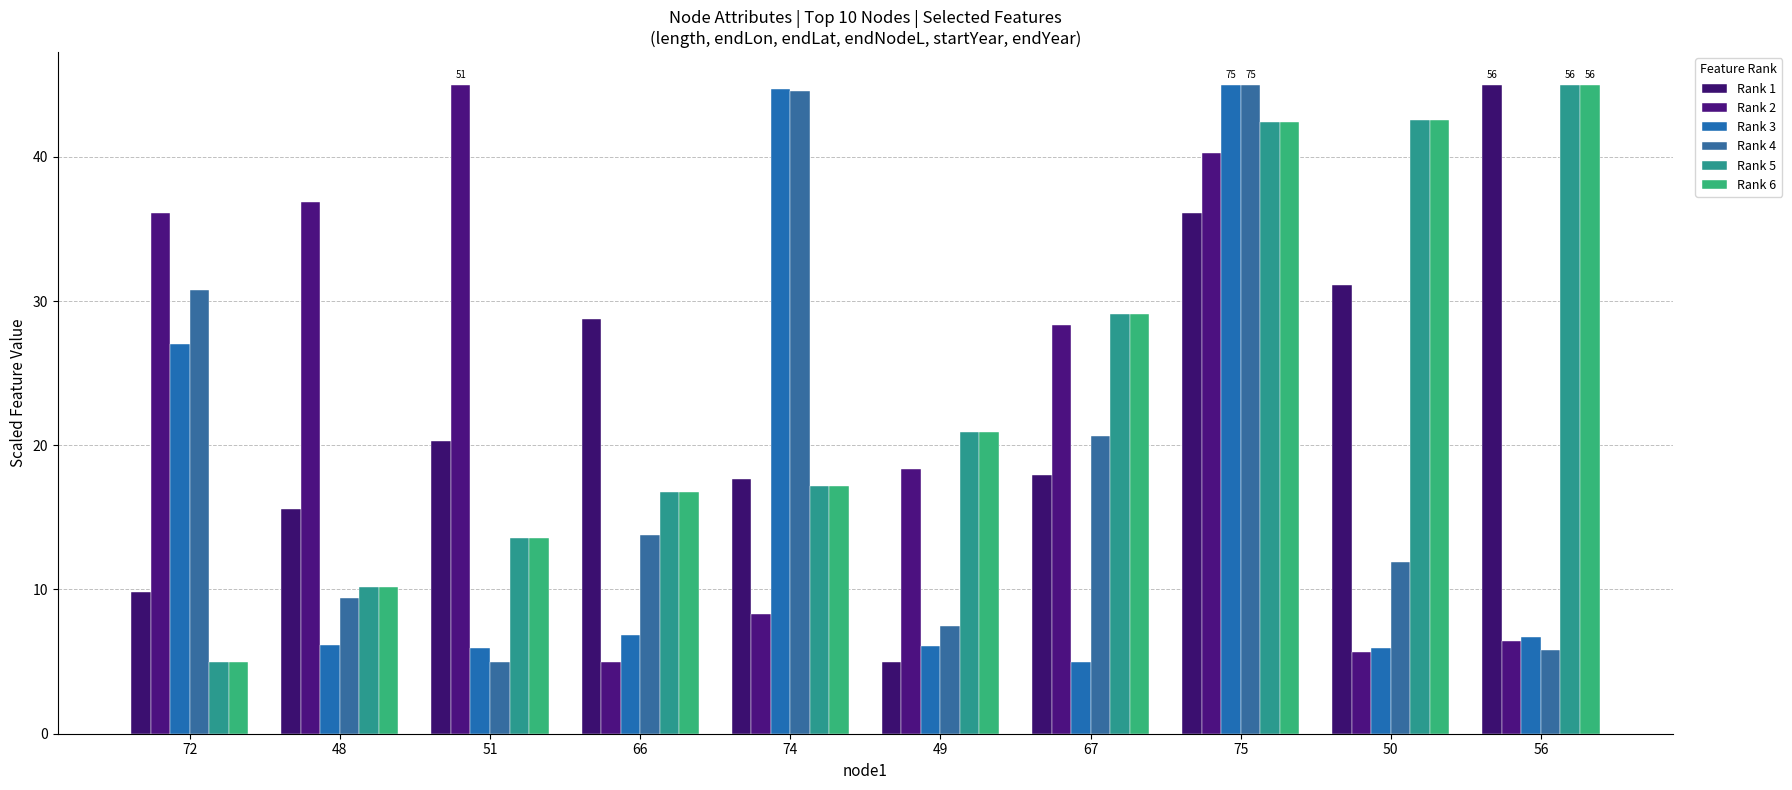

What is the sum of the Rank 2 values at 74 and 51?

53.3